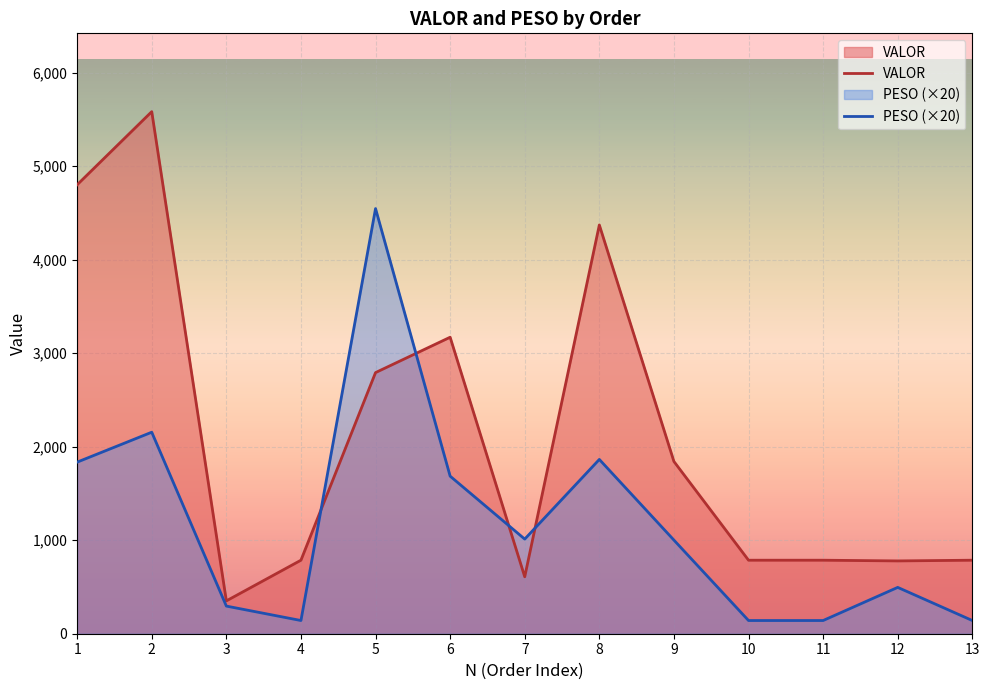

At which label does VALOR first exceed 786?

1